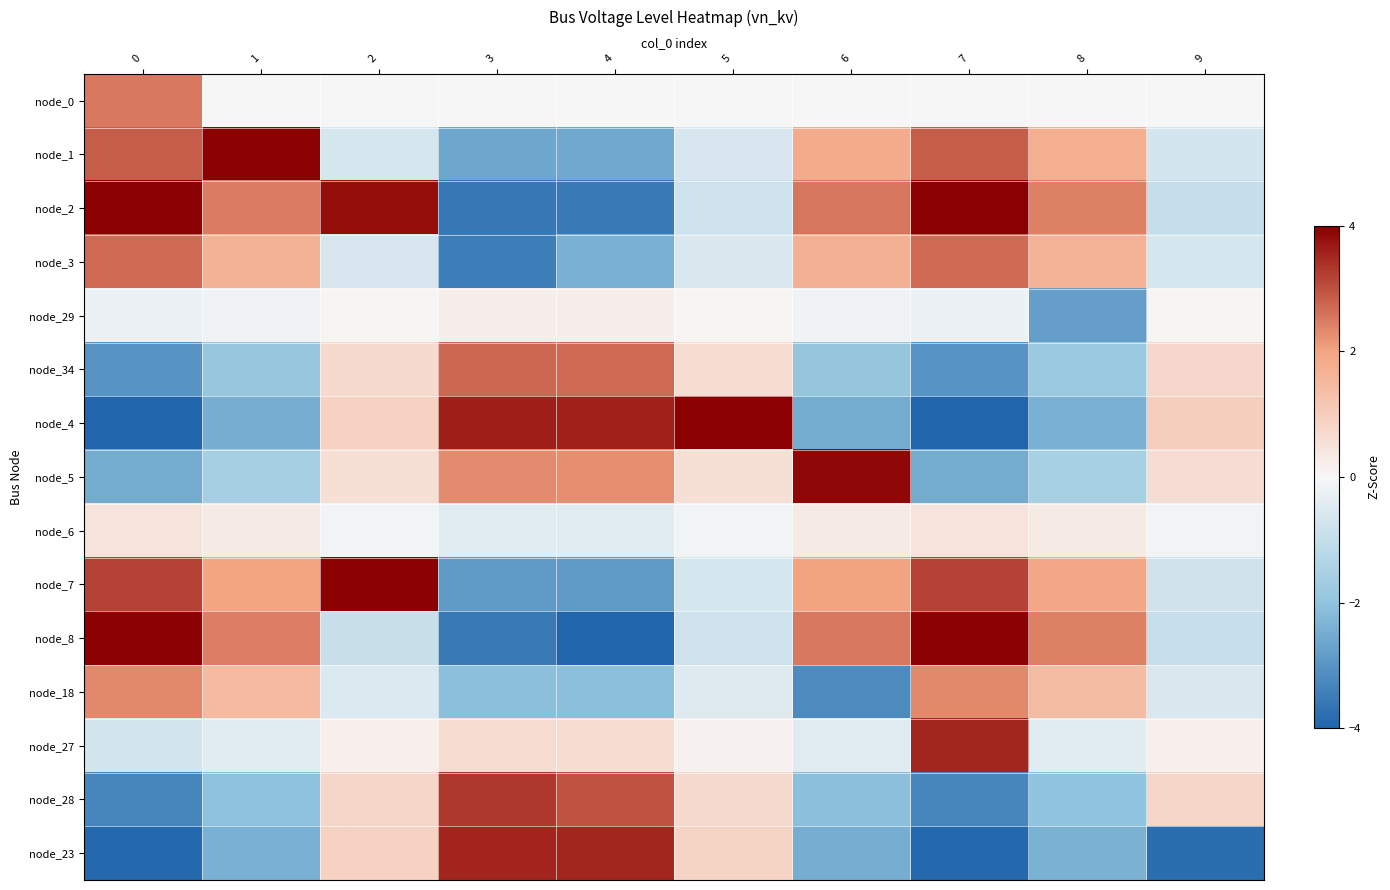

What is the difference between the highest and lowest values at 0?

8.0